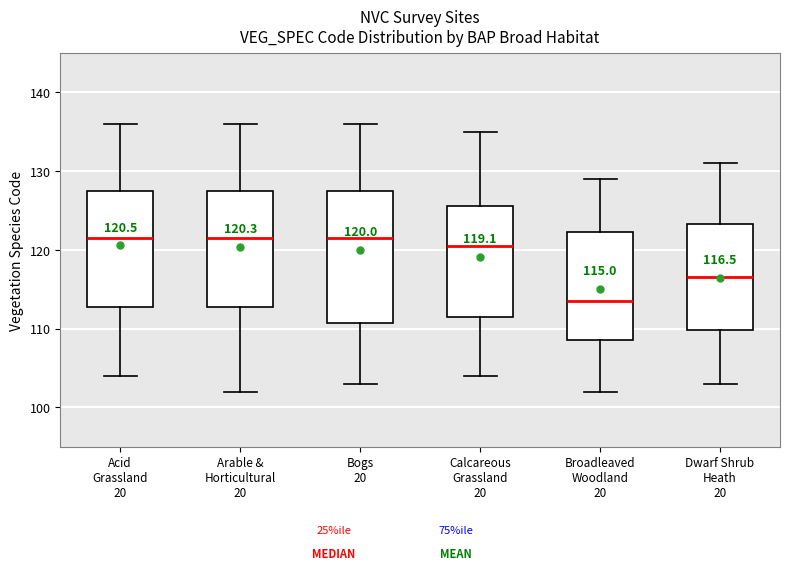

Comparing the boxes themselves (not the whiskers), which one is the tallest?

Bogs 20